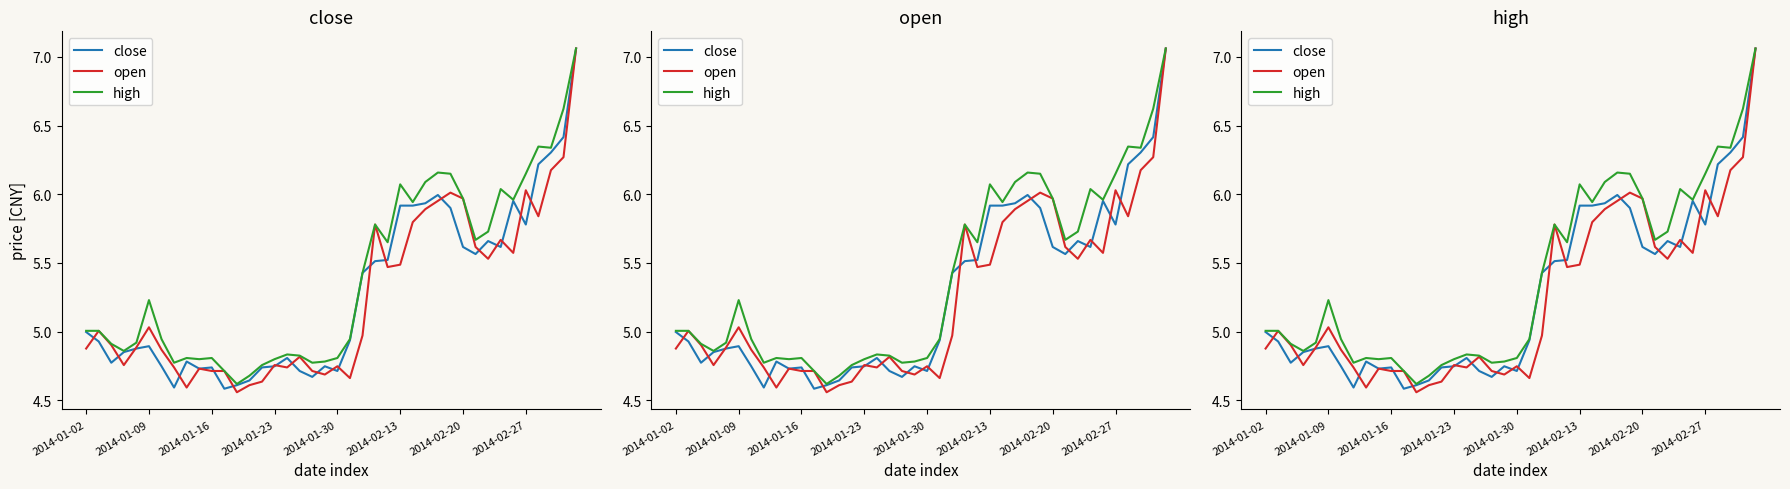

What is the difference between the highest and lowest values at 21?

0.3